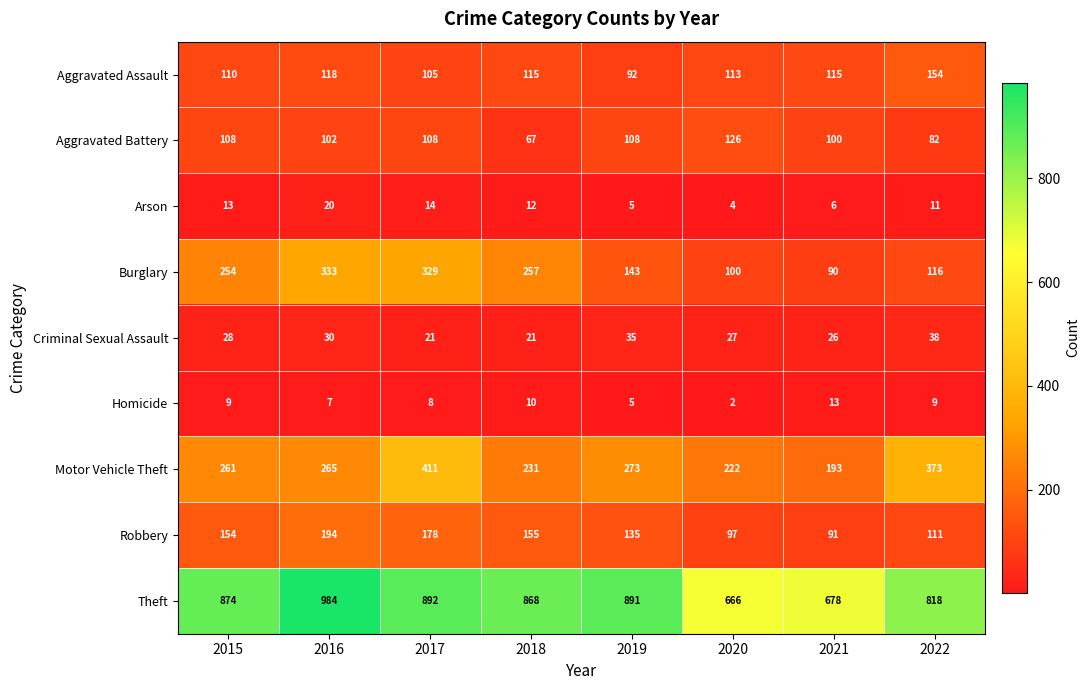

Rank the series by their maximum value, from highest to lowest.

Theft, Motor Vehicle Theft, Burglary, Robbery, Aggravated Assault, Aggravated Battery, Criminal Sexual Assault, Arson, Homicide